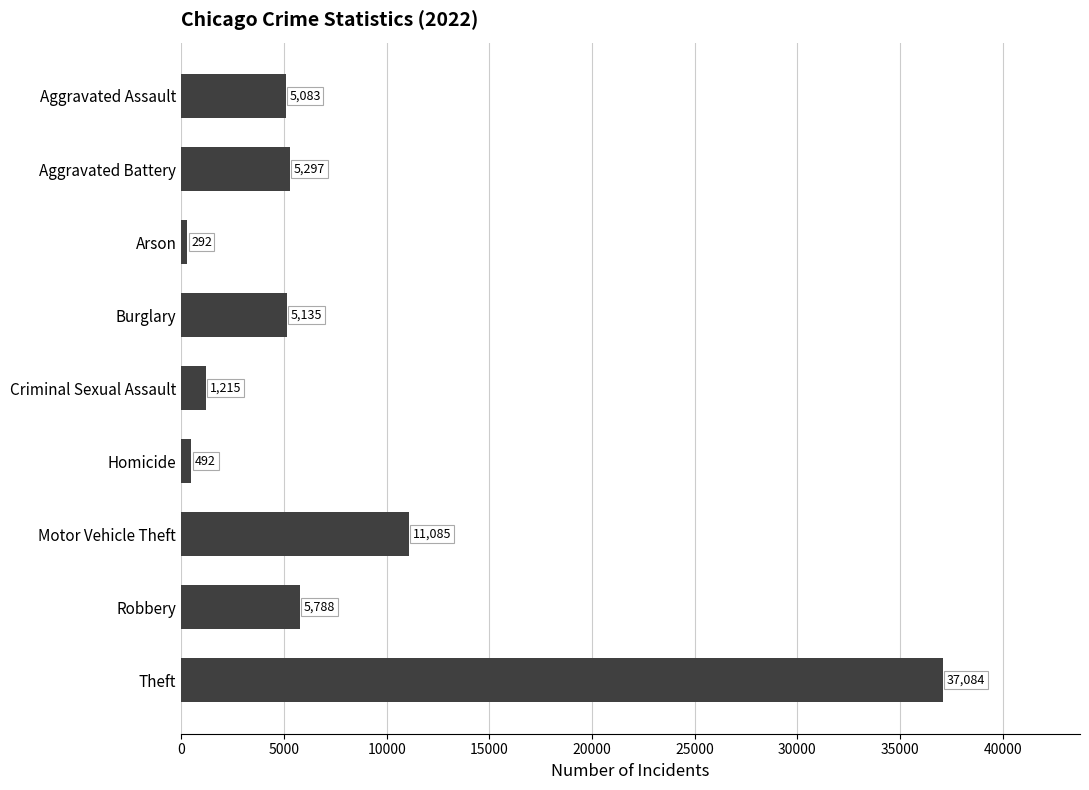

True or false: the data shows 492 at Homicide.

True